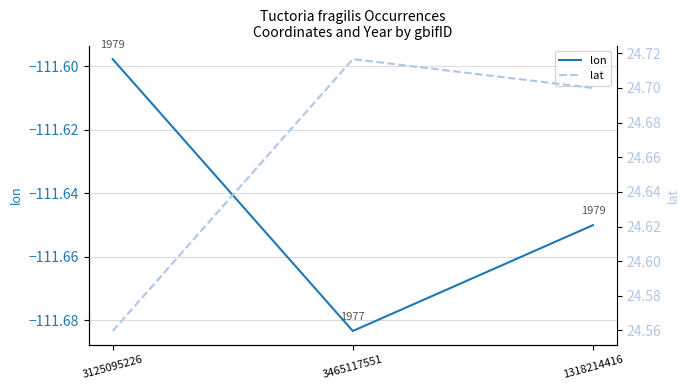

What is the sum of all lat values?

74.0